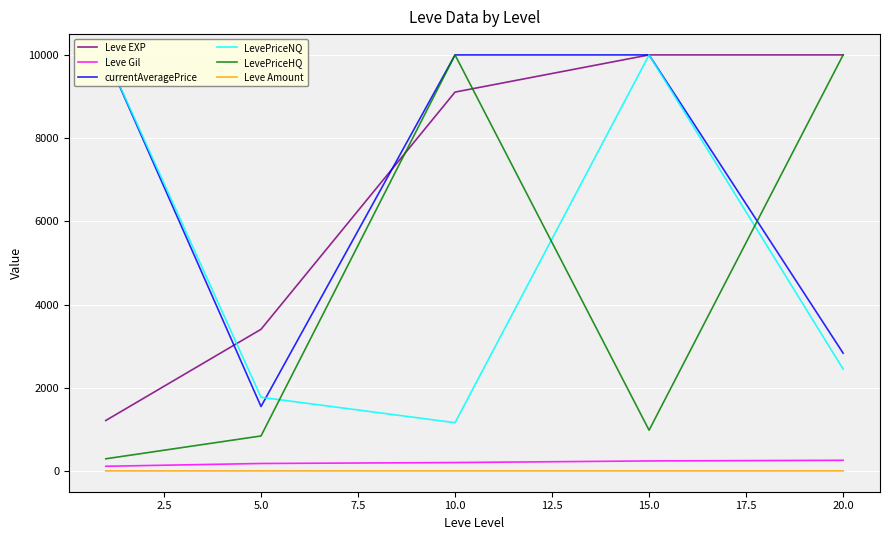

Is the value of LevePriceHQ at 5.0 greater than the value of Leve Gil at 5.0?

Yes